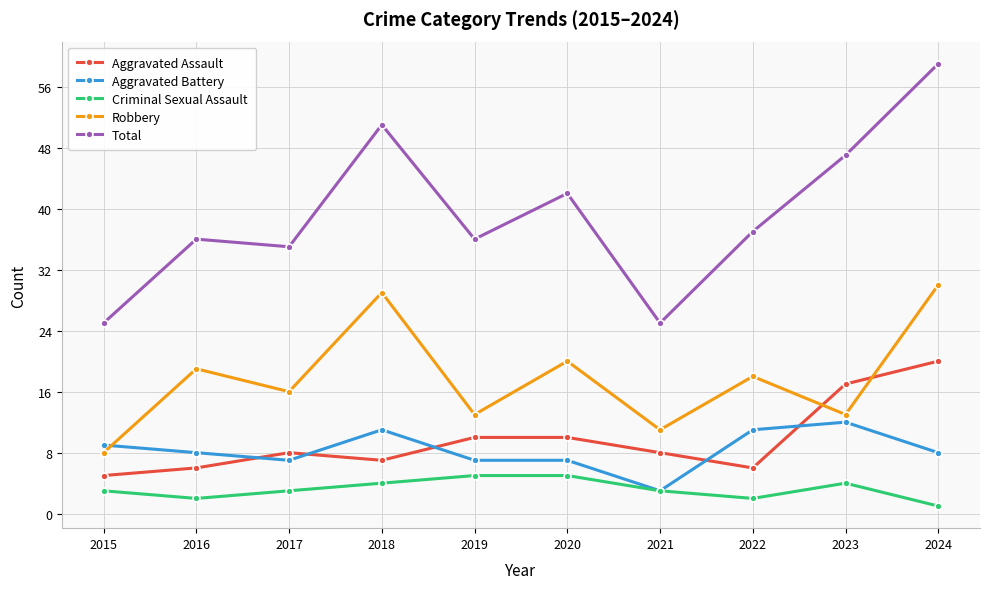

The value of Aggravated Battery at 2017 is 7. True or false?

True